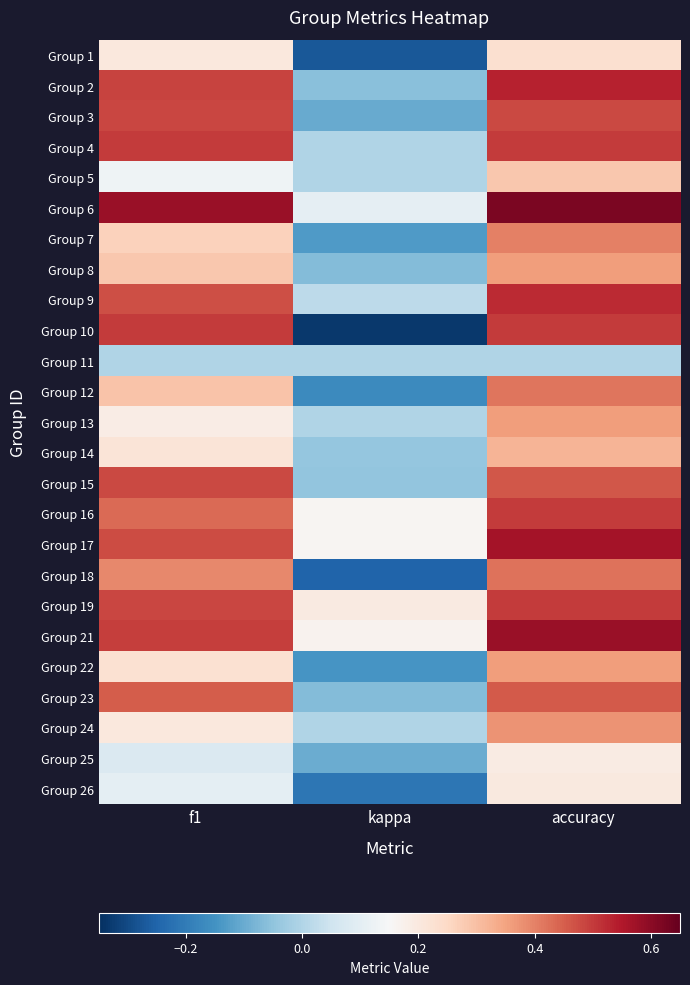

Which has a higher value, kappa or accuracy?

accuracy